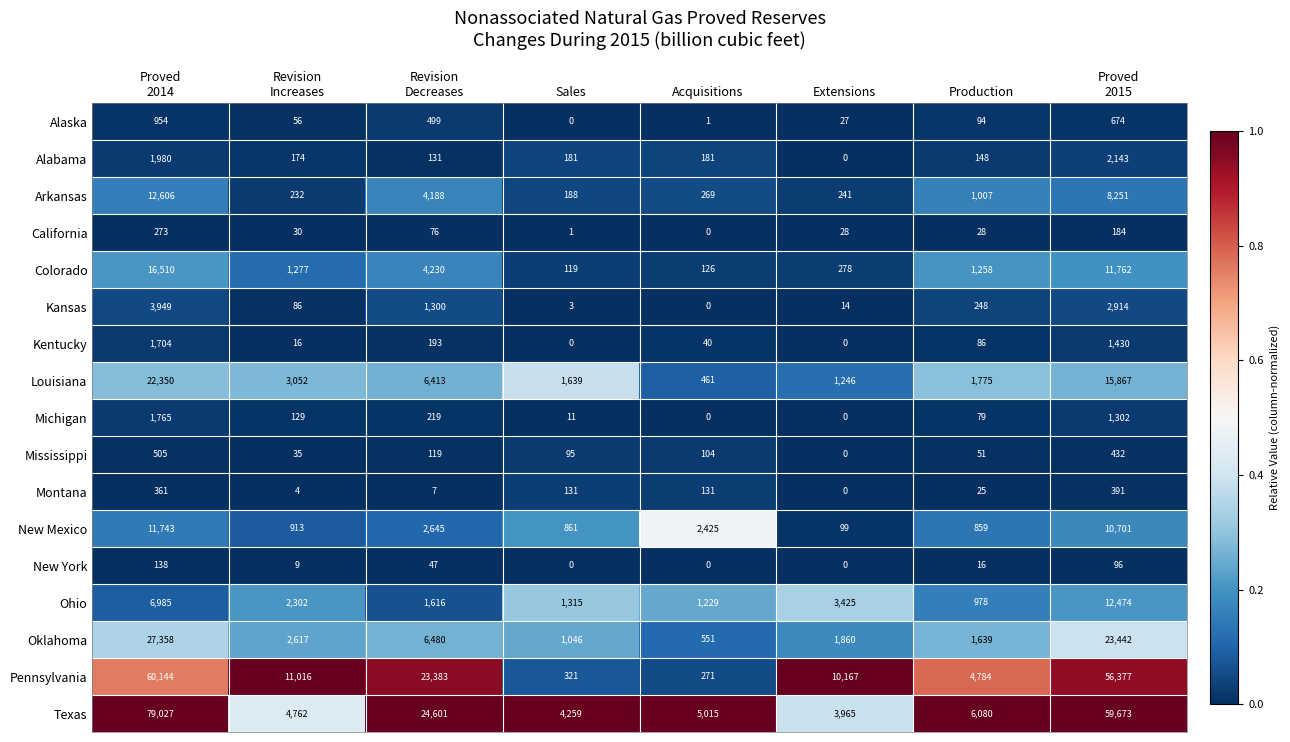

The Alaska series shows 33 at Production. True or false?

False